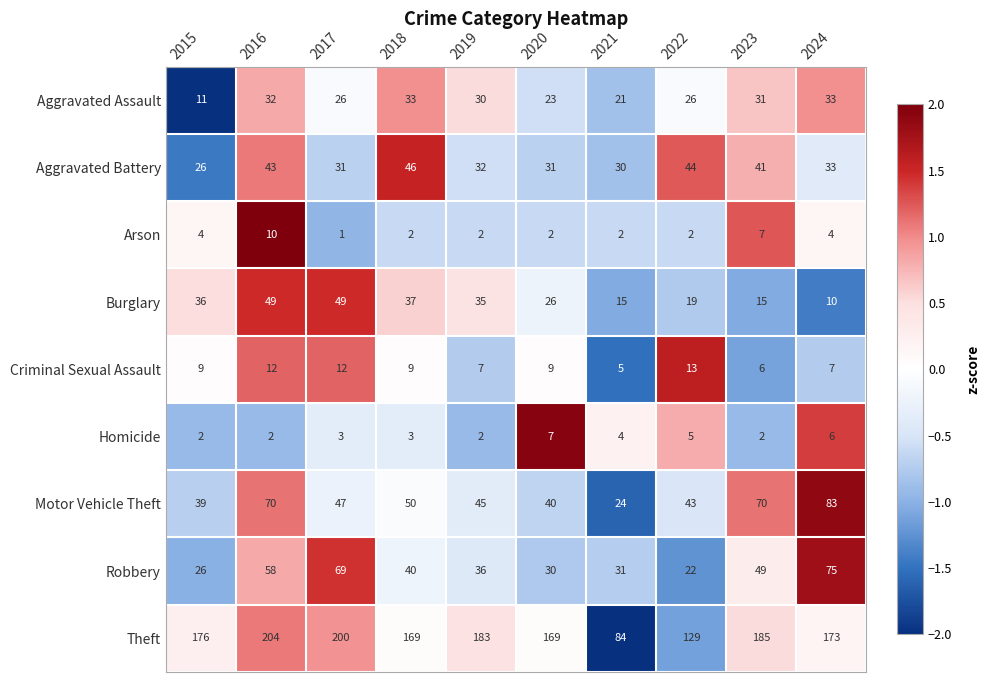

Rank the series by their maximum value, from lowest to highest.

Homicide, Arson, Criminal Sexual Assault, Aggravated Assault, Aggravated Battery, Burglary, Robbery, Motor Vehicle Theft, Theft